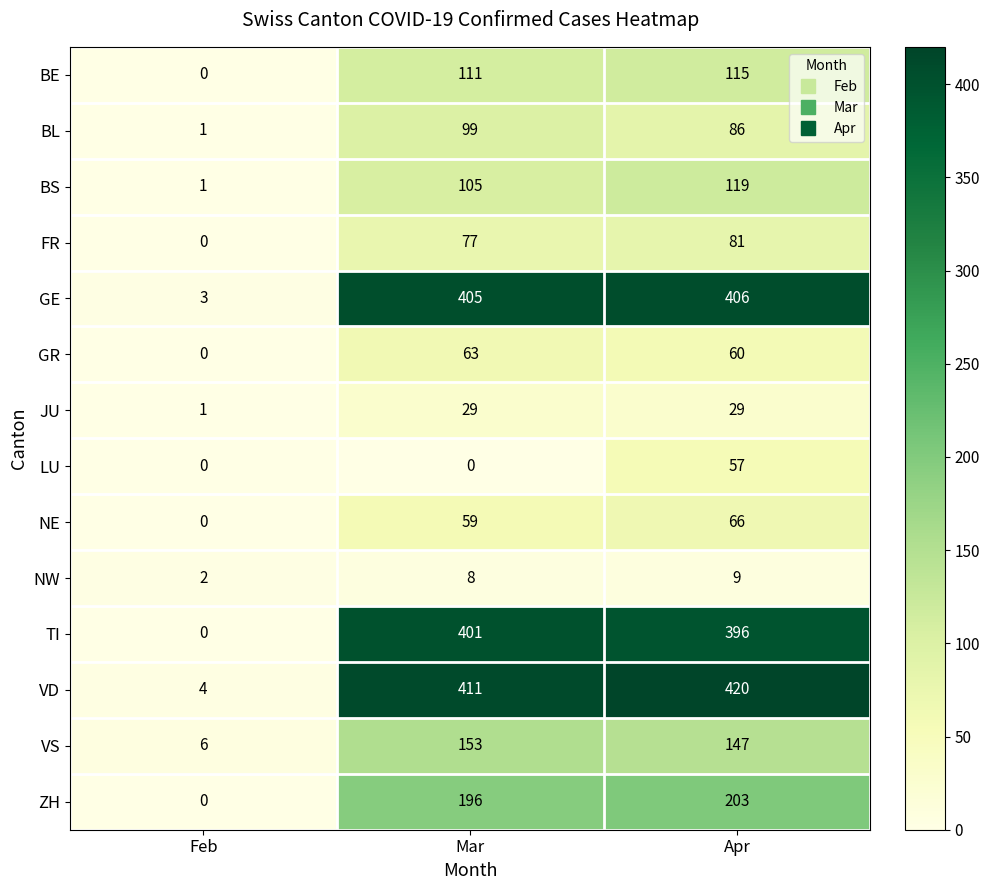

Rank the series at Mar from lowest to highest value.

LU, NW, JU, NE, GR, FR, BL, BS, BE, VS, ZH, TI, GE, VD